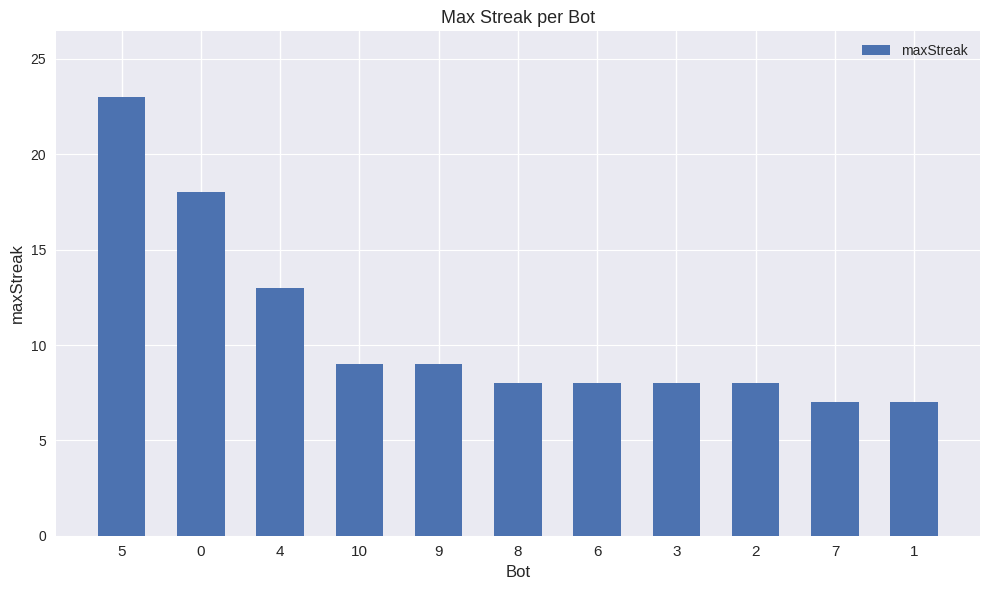

What is the sum of all values?

118